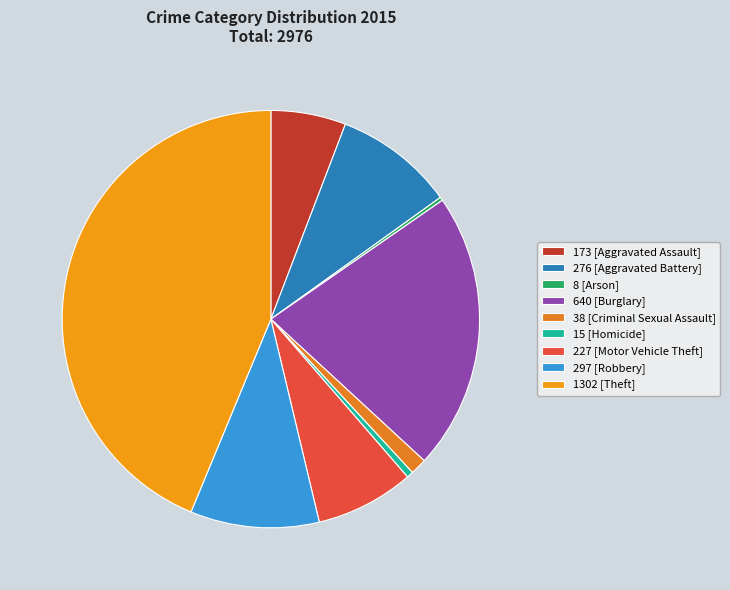

How many segments does this pie chart have?

9